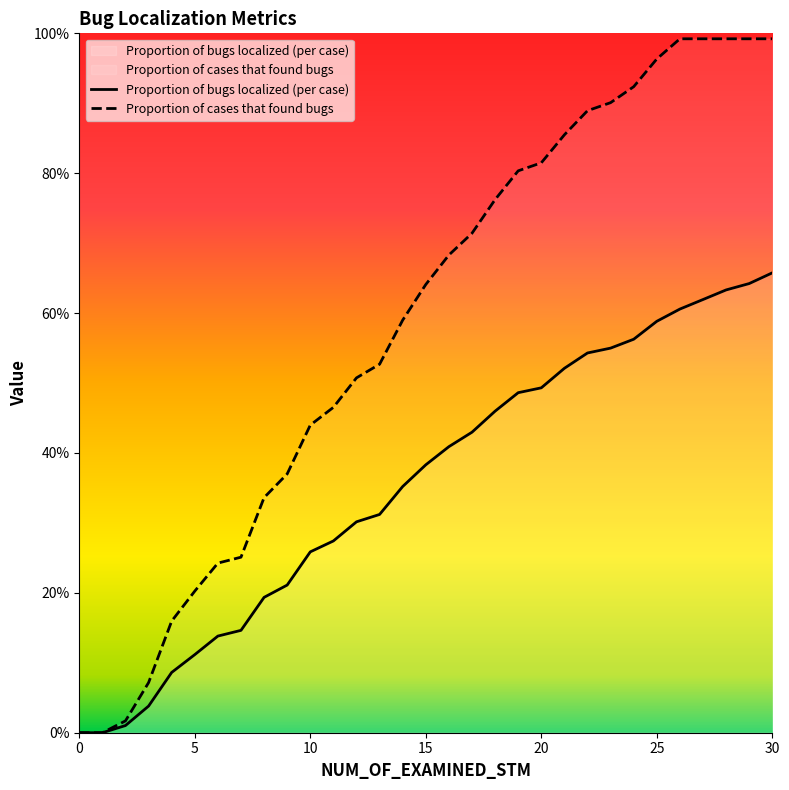

True or false: Proportion of bugs localized (per case) and Proportion of cases that found bugs intersect in this chart.

False